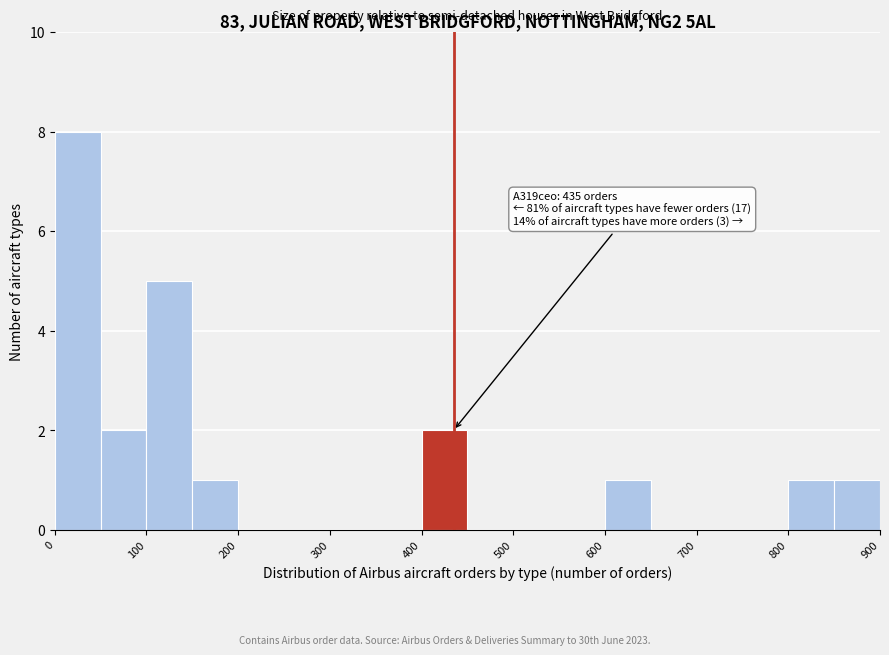

Over which range of the x-axis is the bar tallest?

0 to 50